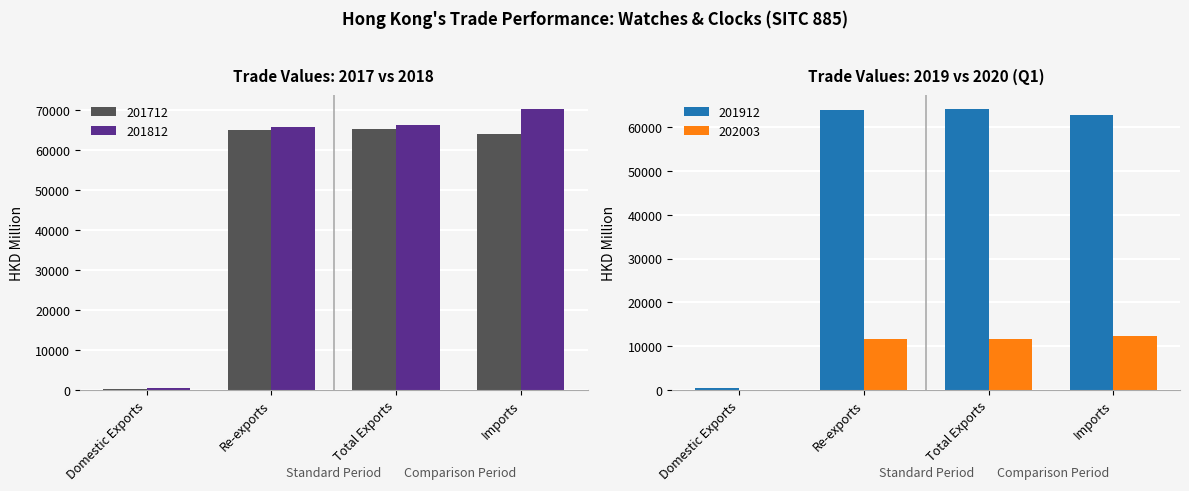

How many data points in 201912 are less than 63855?

2